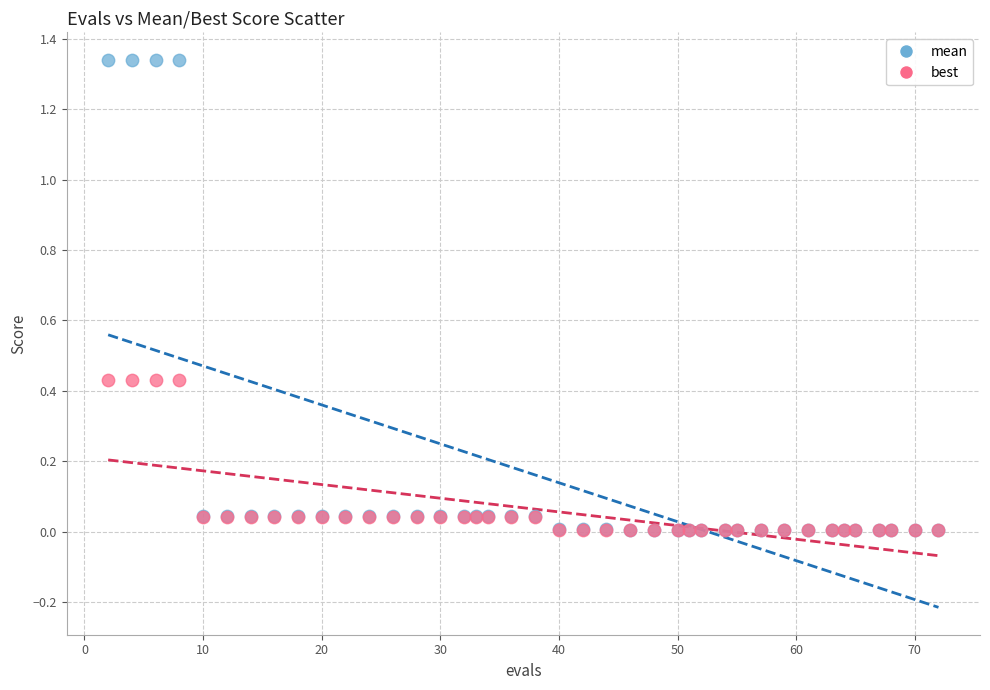

What are all the series names shown in the legend?

mean, best